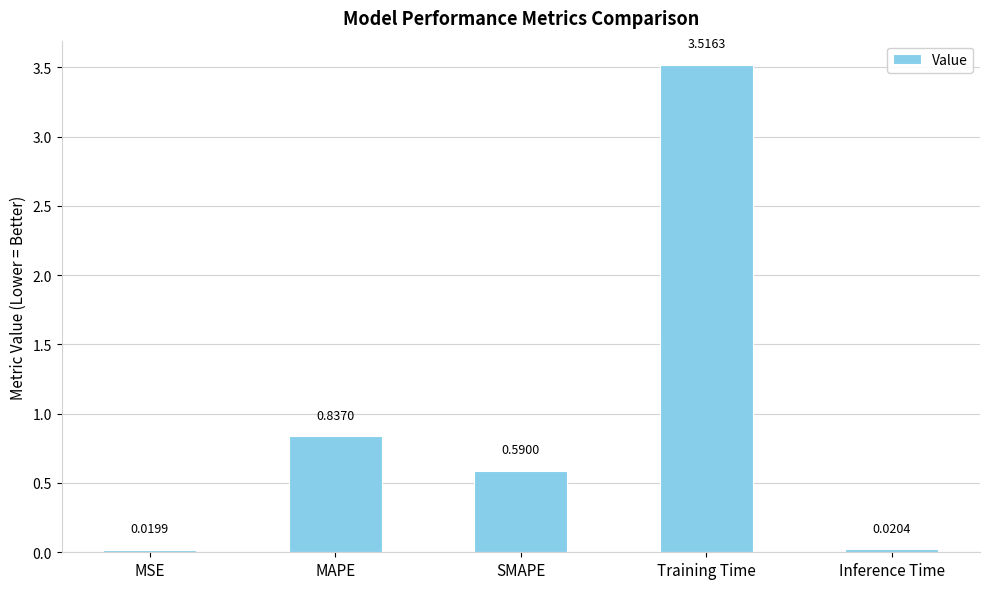

Which label corresponds to the smallest value in the chart?

MSE